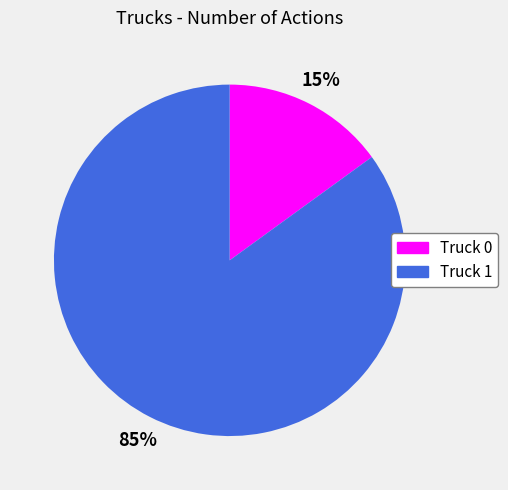

To the nearest percent, what is the difference between the Truck 1 and Truck 0 slice percentages?

70%